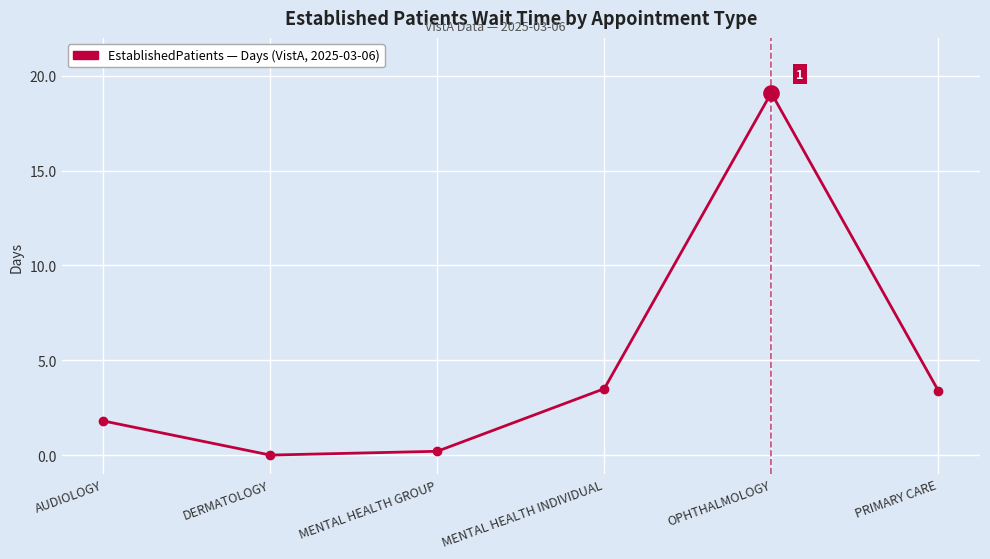

Reading left to right, list all the values displayed in this chart.

AUDIOLOGY=1.8	DERMATOLOGY=0.0	MENTAL HEALTH GROUP=0.2	MENTAL HEALTH INDIVIDUAL=3.5	OPHTHALMOLOGY=19.1	PRIMARY CARE=3.4